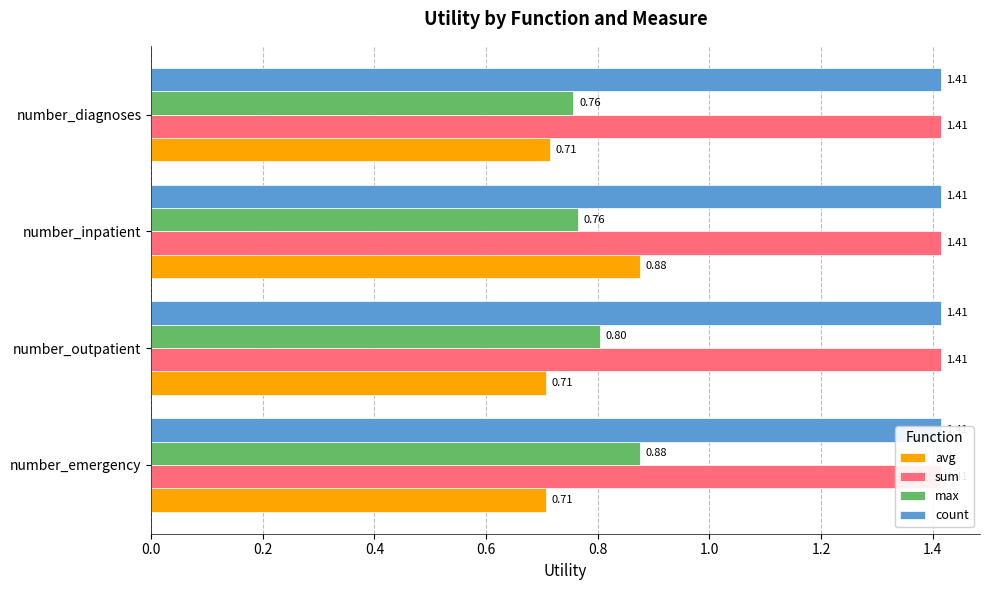

What are all the series names shown in the legend?

avg, sum, max, count